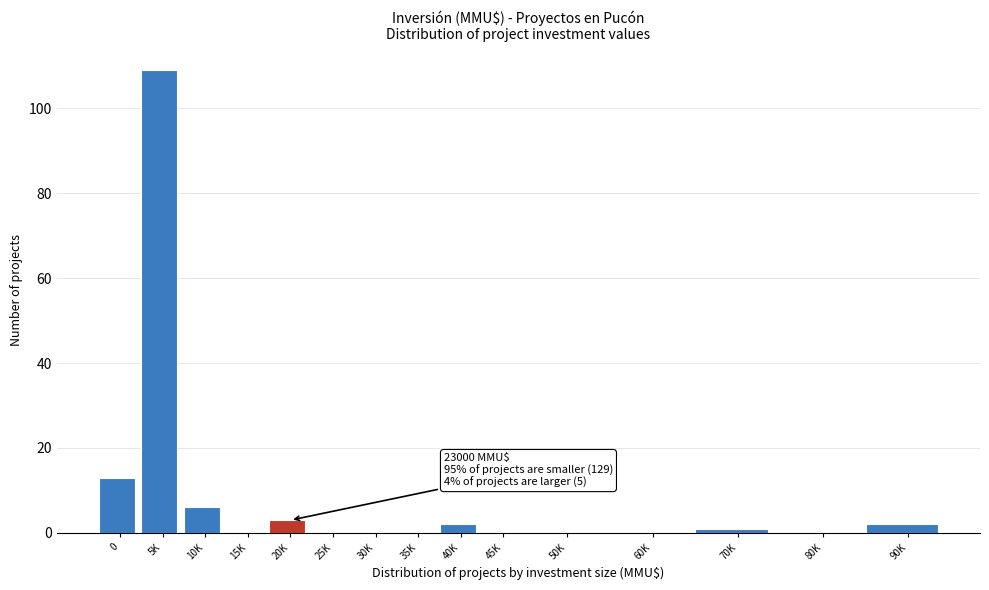

Reading left to right, list all the values displayed in this chart.

0=13	5K=109	10K=6	15K=0	20K=3	25K=0	30K=0	35K=0	40K=2	45K=0	50K=0	60K=0	70K=1	80K=0	90K=2